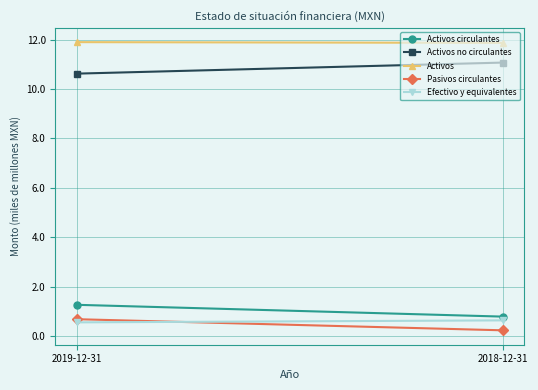

What are all the series names shown in the legend?

Activos circulantes, Activos no circulantes, Activos, Pasivos circulantes, Efectivo y equivalentes